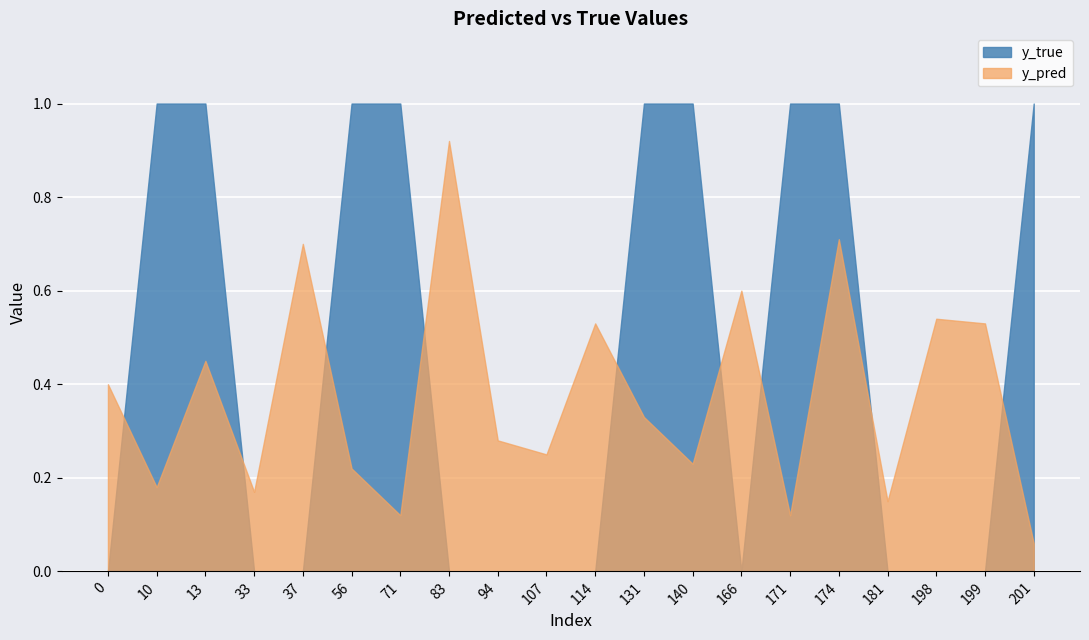

Reading left to right, what are all the values shown in this chart?

y_pred: 0.4	0.2	0.5	0.2	0.7	0.2	0.1	0.9	0.3	0.2	0.5	0.3	0.2	0.6	0.1	0.7	0.1	0.5	0.5	0.1
y_true: 0.0	1.0	1.0	0.0	0.0	1.0	1.0	0.0	0.0	0.0	0.0	1.0	1.0	0.0	1.0	1.0	0.0	0.0	0.0	1.0